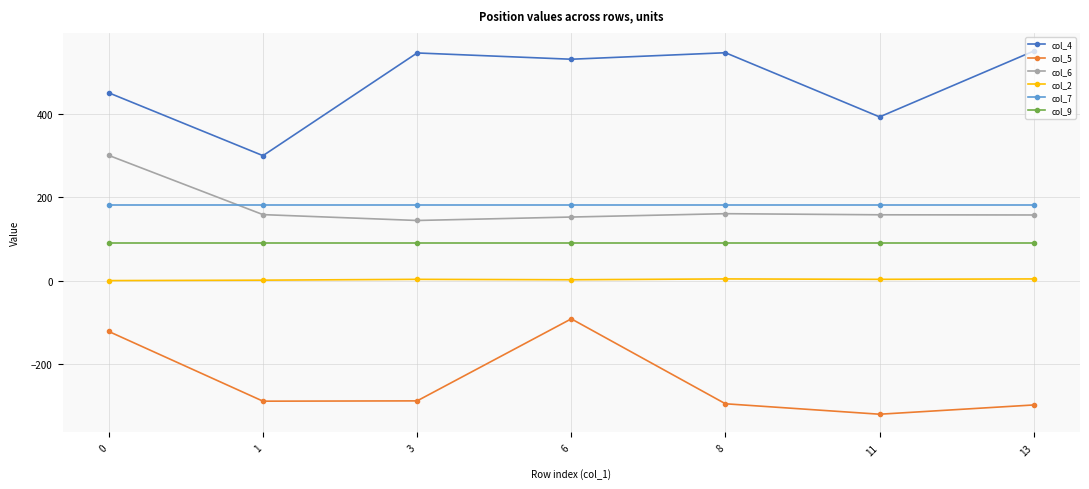

True or false: col_2 and col_9 cross at least once.

False